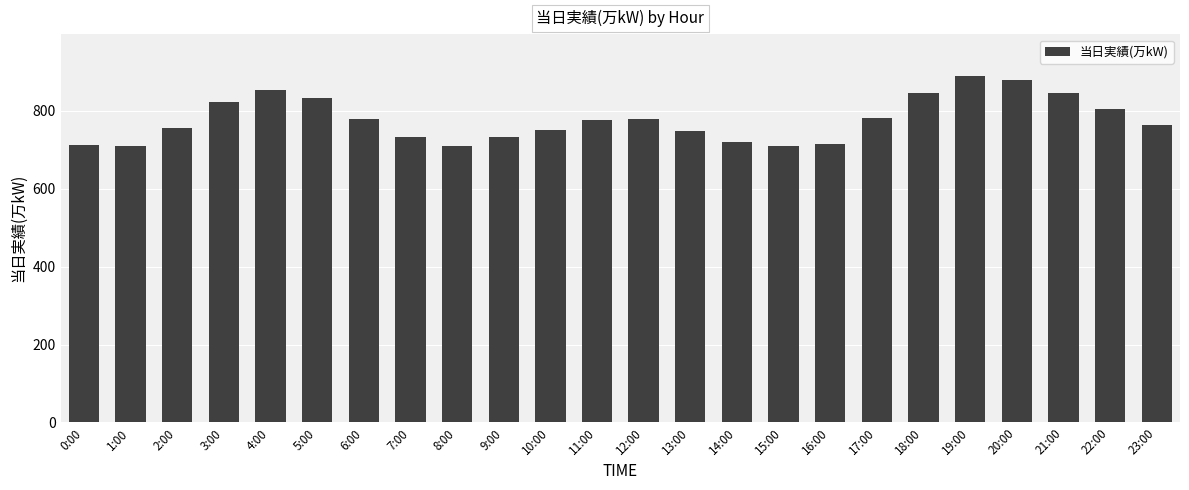

What is the value of the 18th bar from the left?

783